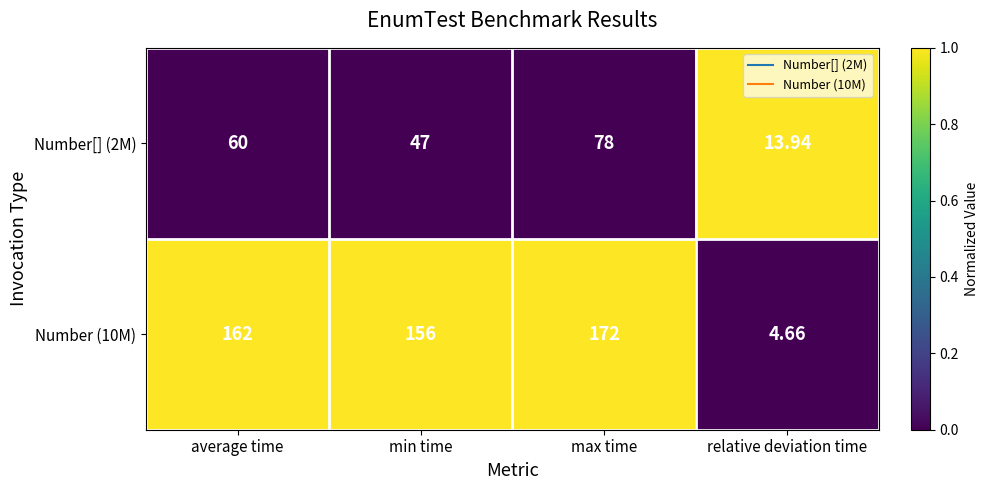

At which label is Number (10M) closest to 88?

min time